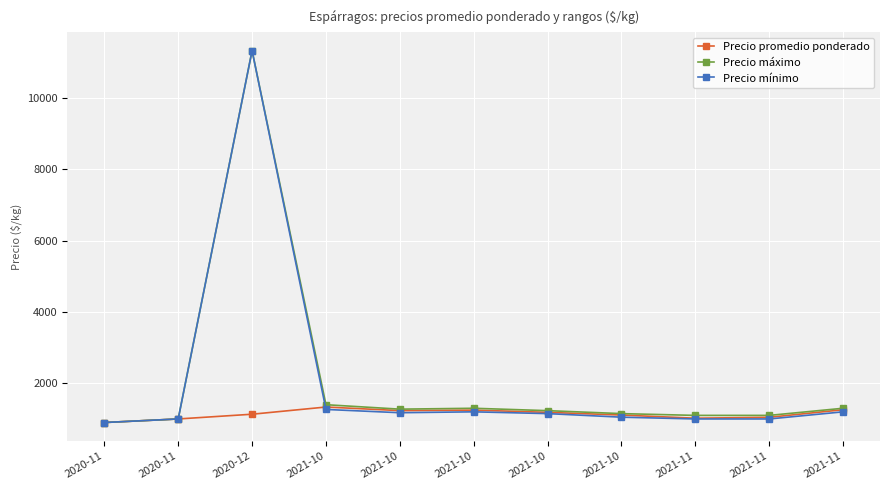

How many categories are shown in the chart?

11